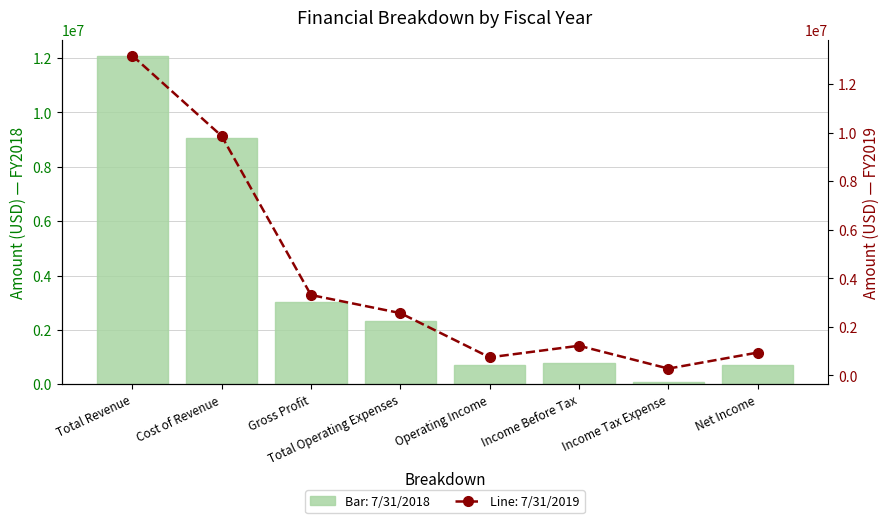

What is the difference between the second highest and minimum values in the 7/31/2019 series?

9579043